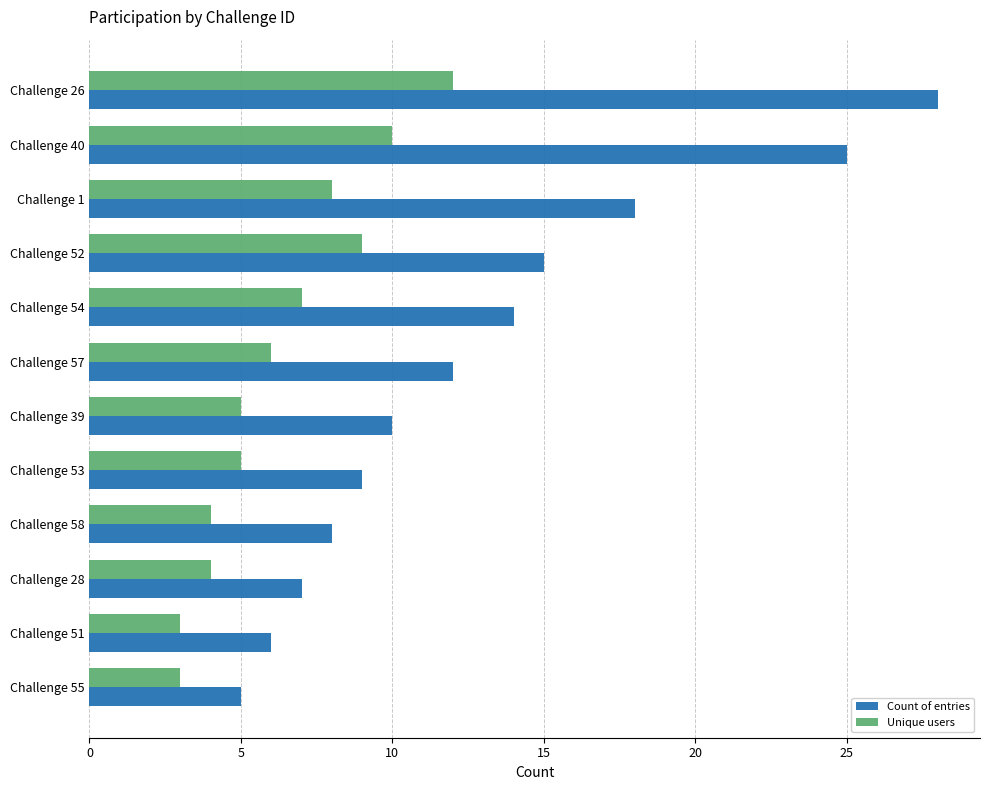

Which series changed the most between Challenge 39 and Challenge 58?

Count of entries